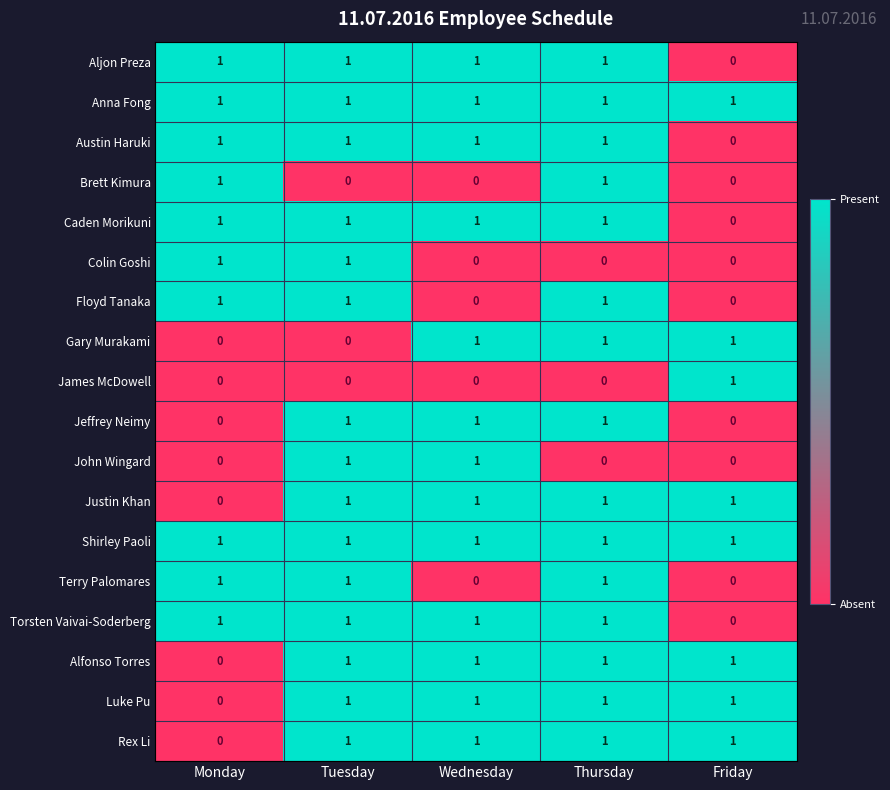

At how many categories does at least one series exceed 0?

5